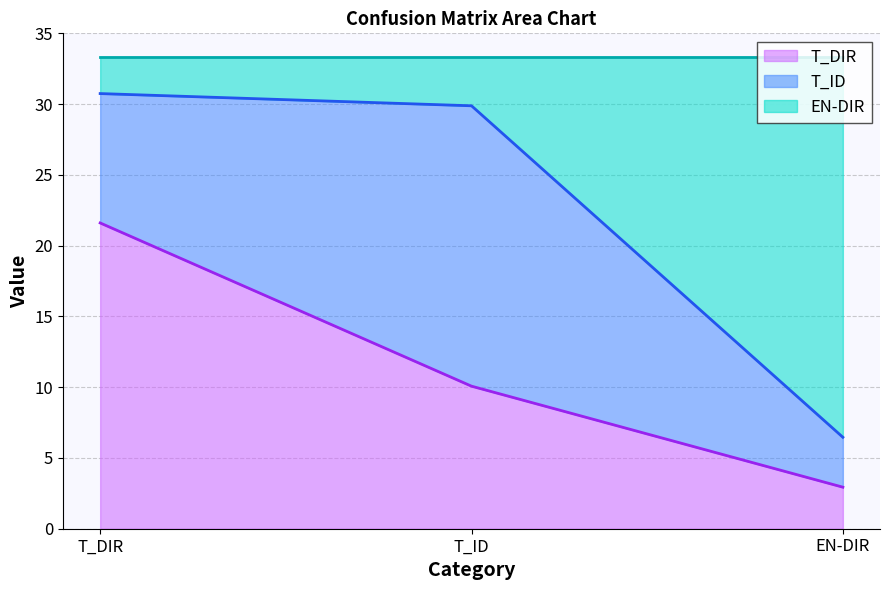

Reading left to right, transcribe the values for T_DIR.

T_DIR=21.6	T_ID=10.1	EN-DIR=2.9